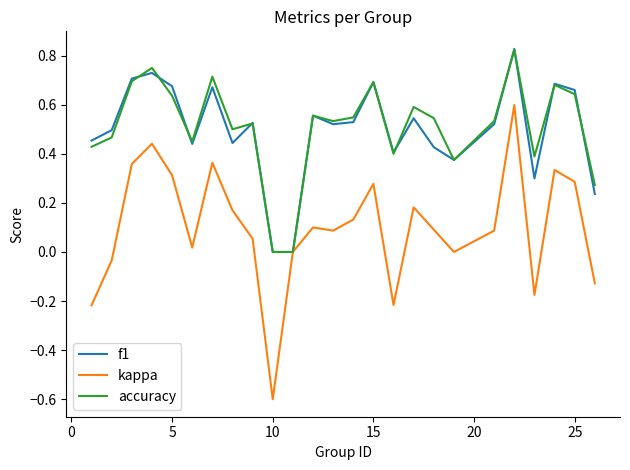

Which series has the widest spread of values?

kappa